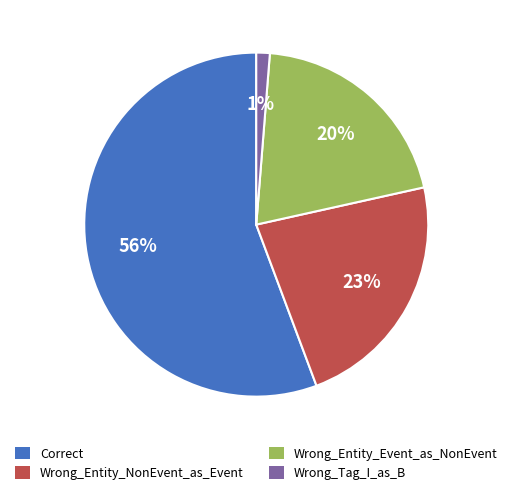

Rank the categories by value from lowest to highest.

Wrong_Tag_I_as_B, Wrong_Entity_Event_as_NonEvent, Wrong_Entity_NonEvent_as_Event, Correct